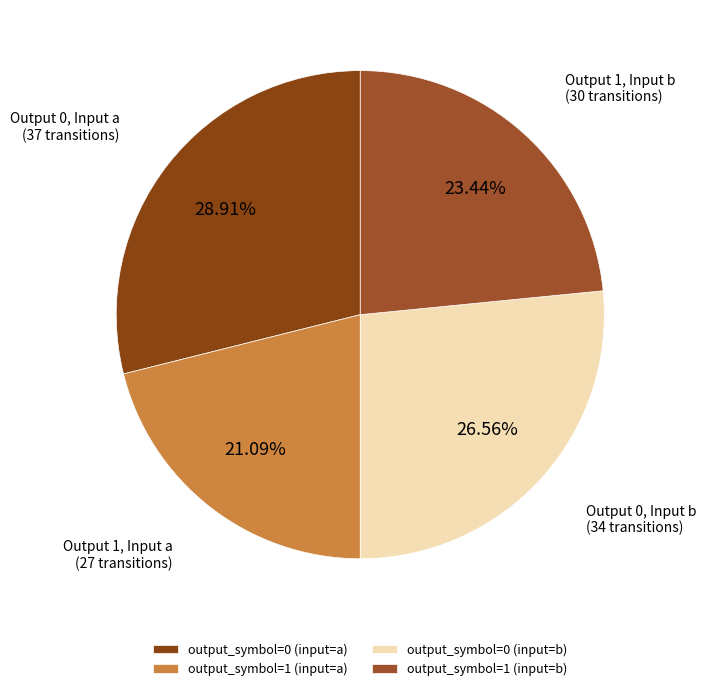

Is there a majority slice in this chart?

No